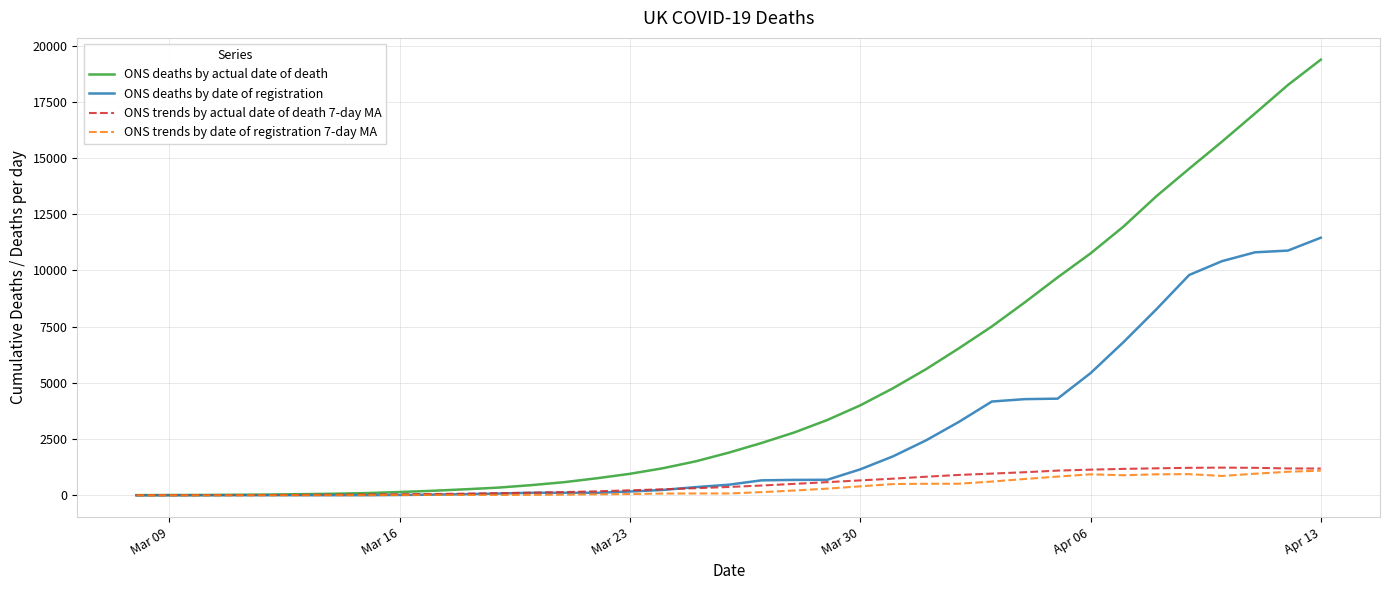

What is the highest value of the ONS deaths by actual date of death series?

19371.0